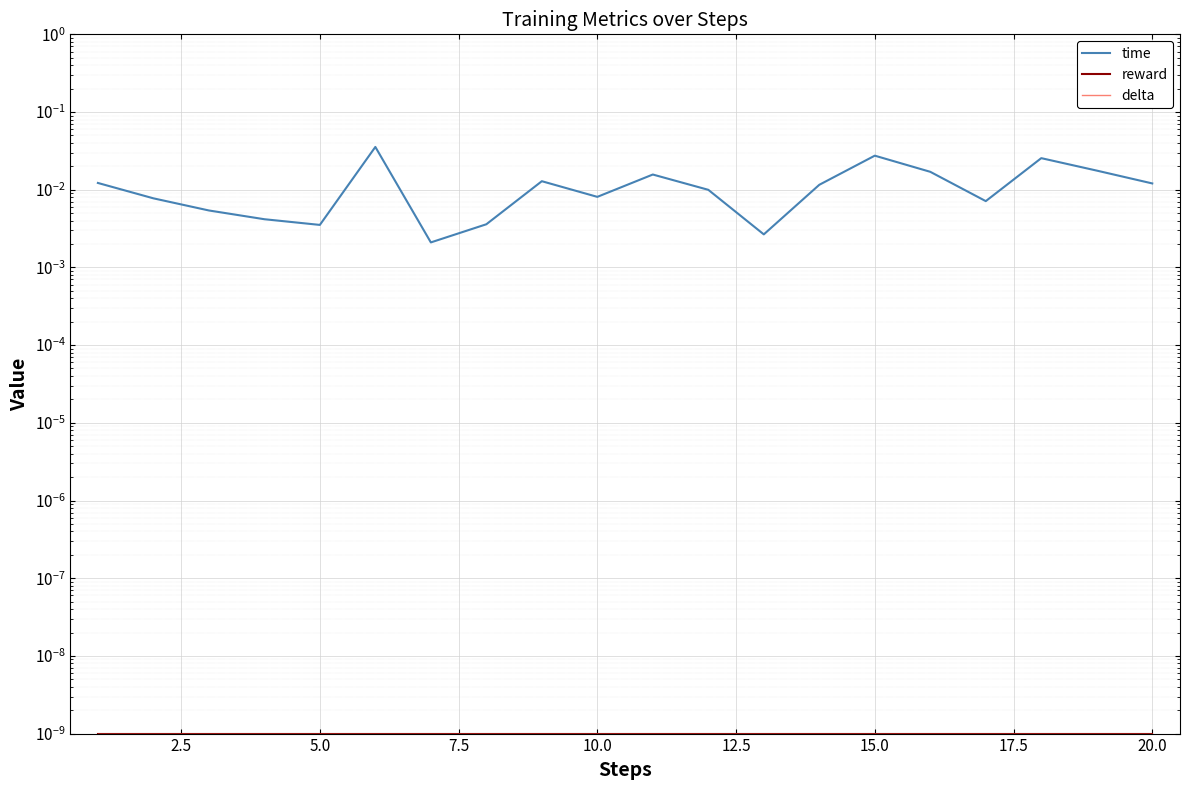

The value of delta at 5.0 is 0.0. True or false?

True